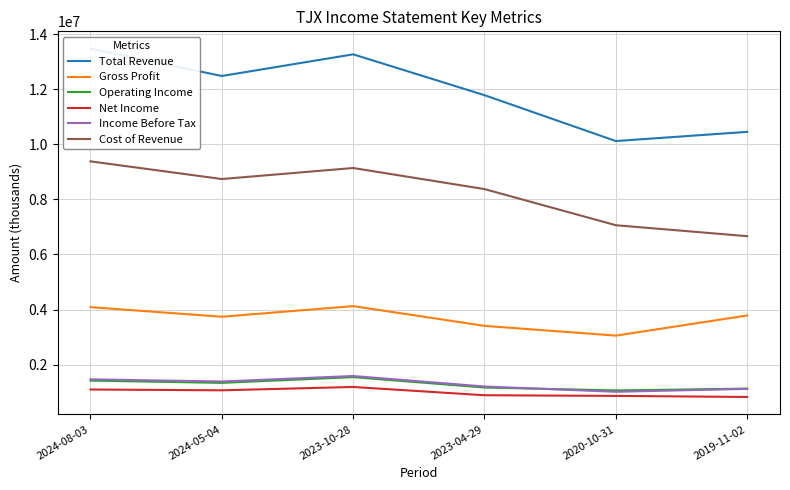

True or false: Total Revenue has a value of 4039753 at 2024-08-03.

False